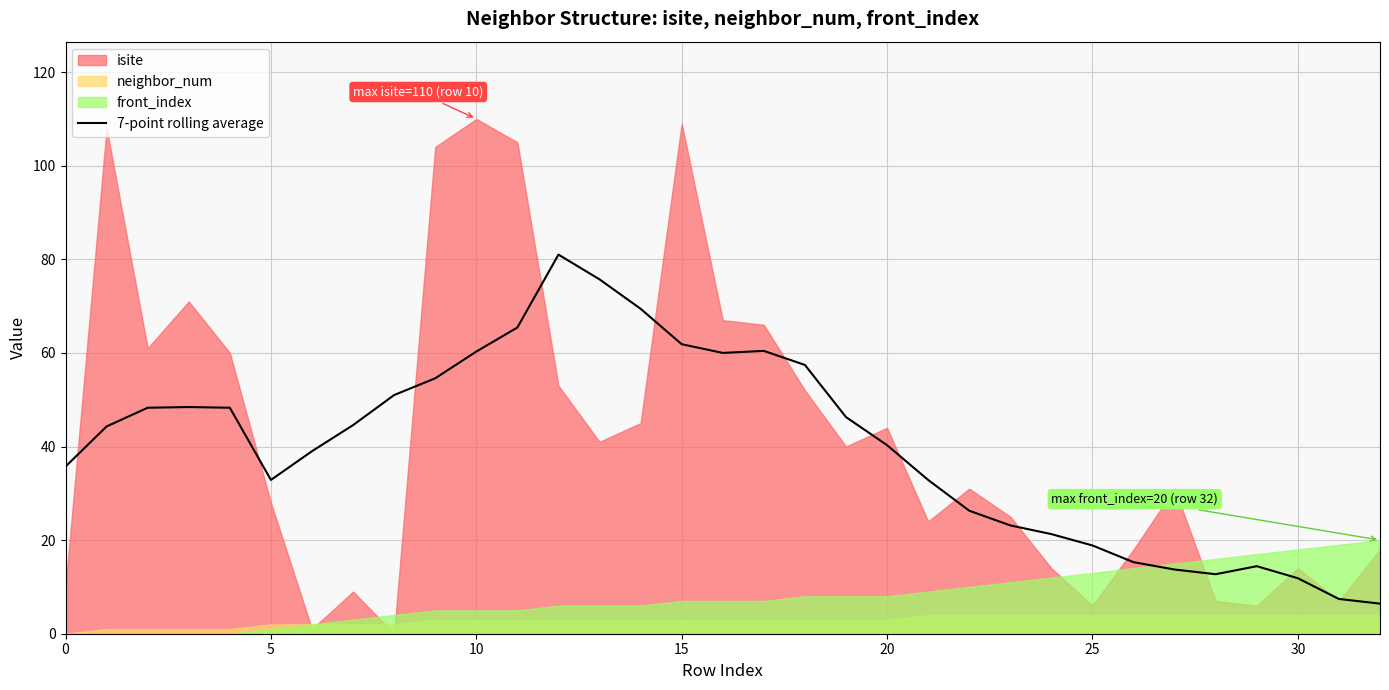

What is the difference between the values at 22 and 20?

14.0